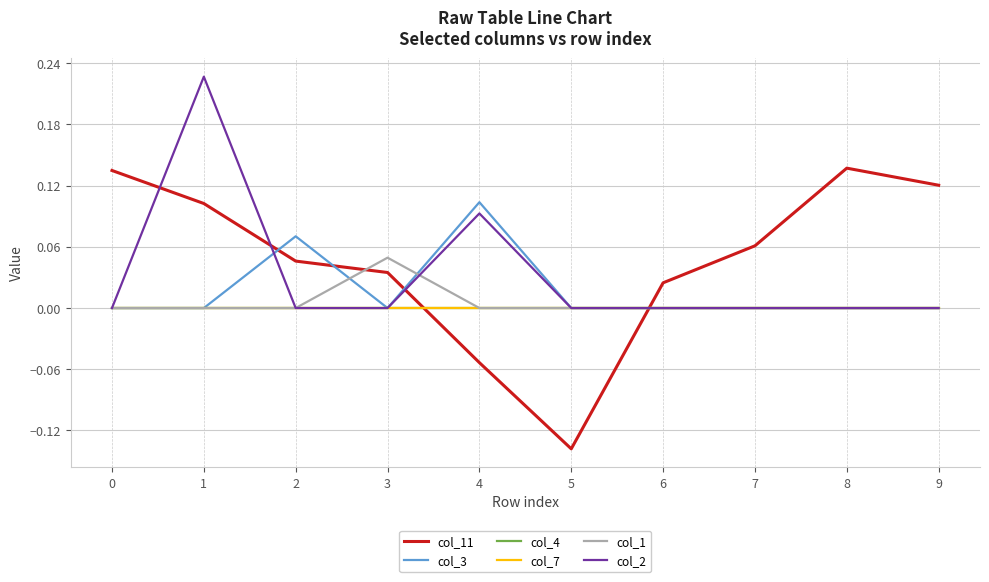

Is this an area chart (filled region under the line)?

No